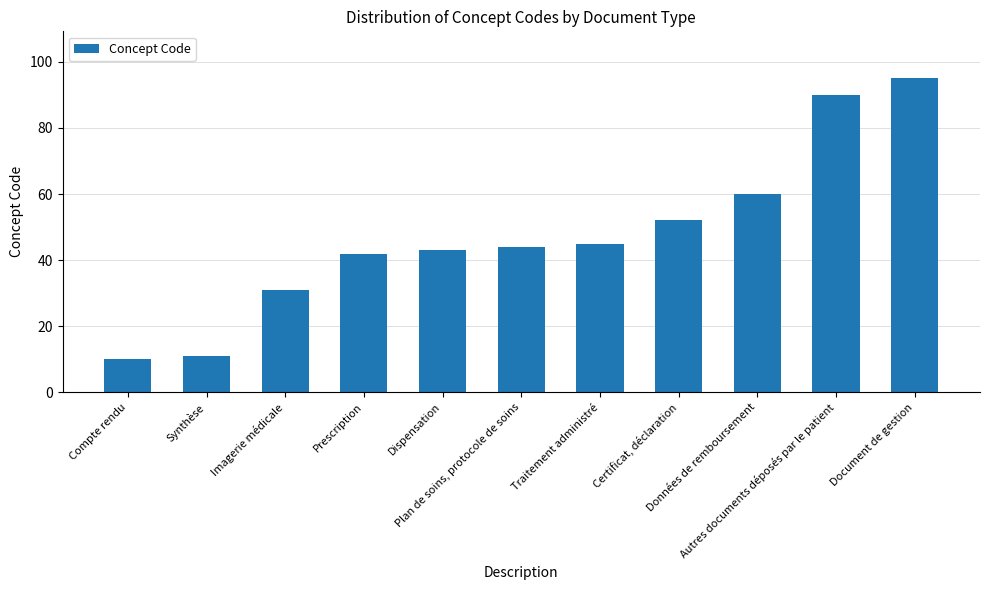

List the labels in order of value, smallest first.

Compte rendu, Synthèse, Imagerie médicale, Prescription, Dispensation, Plan de soins, protocole de soins, Traitement administré, Certificat, déclaration, Données de remboursement, Autres documents déposés par le patient, Document de gestion